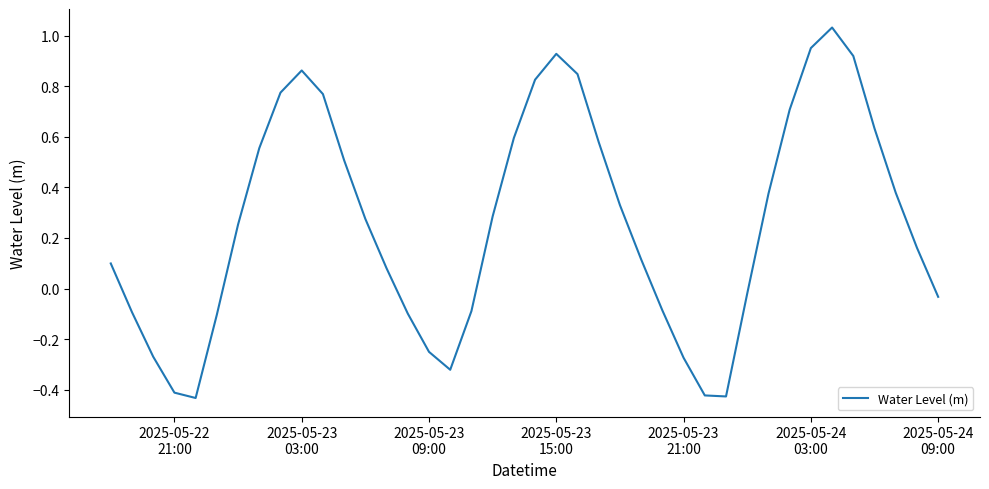

What is the difference between the maximum and minimum values?

1.5